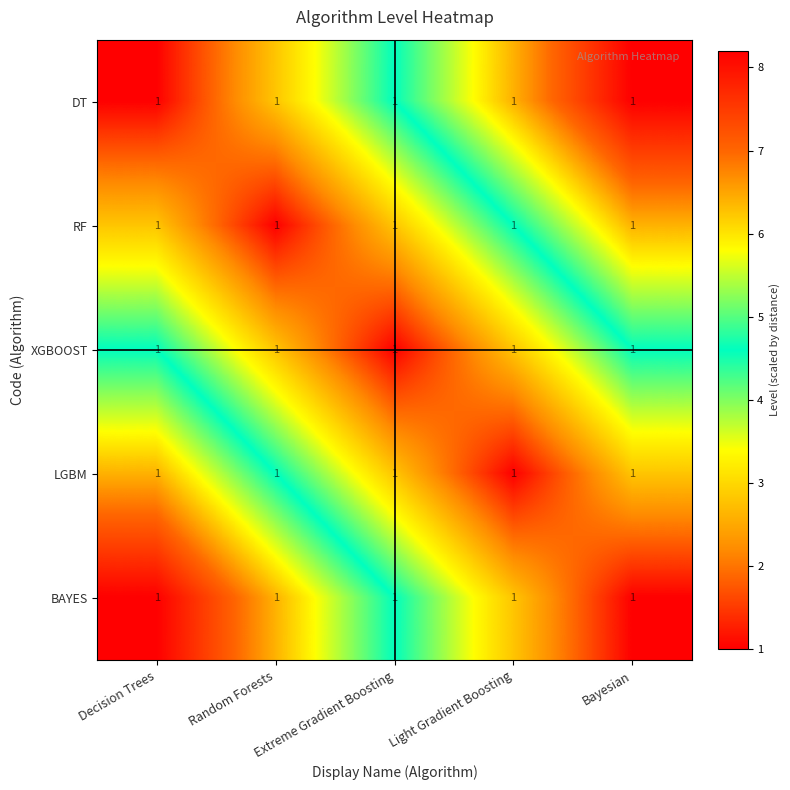

At which label is LGBM closest to 3?

Extreme Gradient Boosting